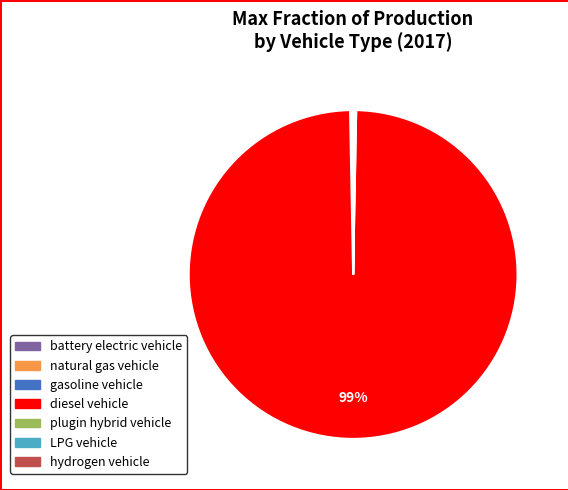

True or false: diesel vehicle accounts for 89% of the total.

False